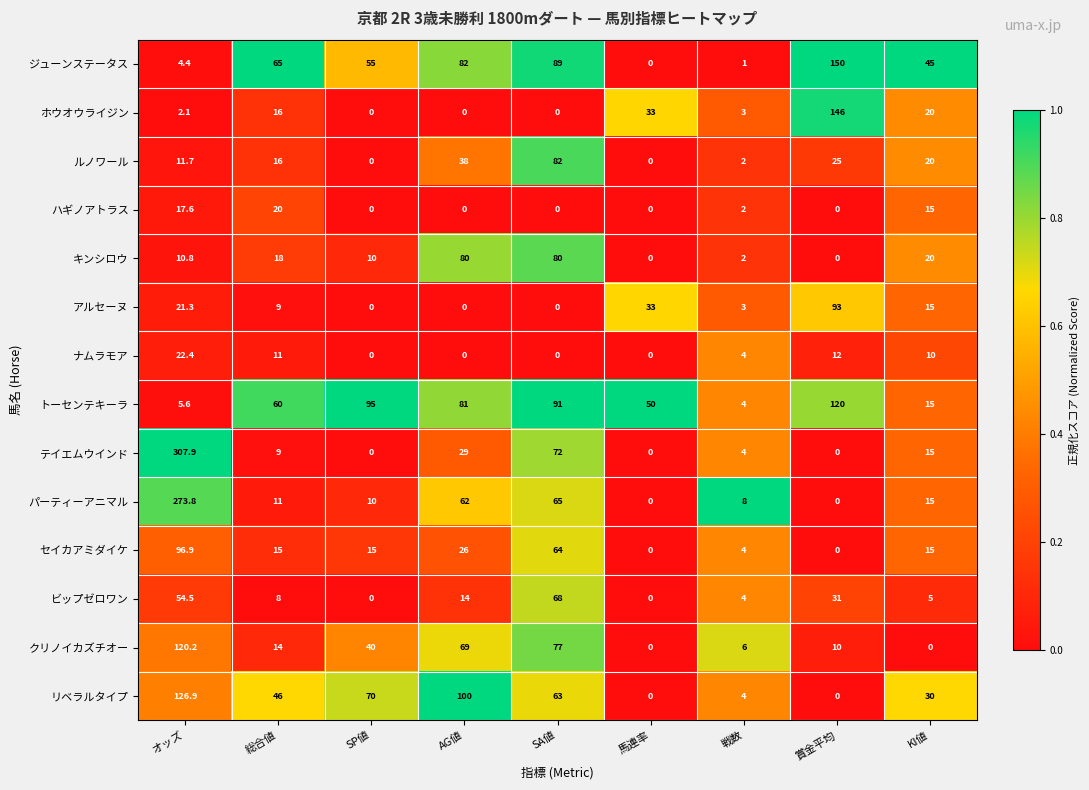

Is it true that トーセンテキーラ equals 35.7 at SP値?

False